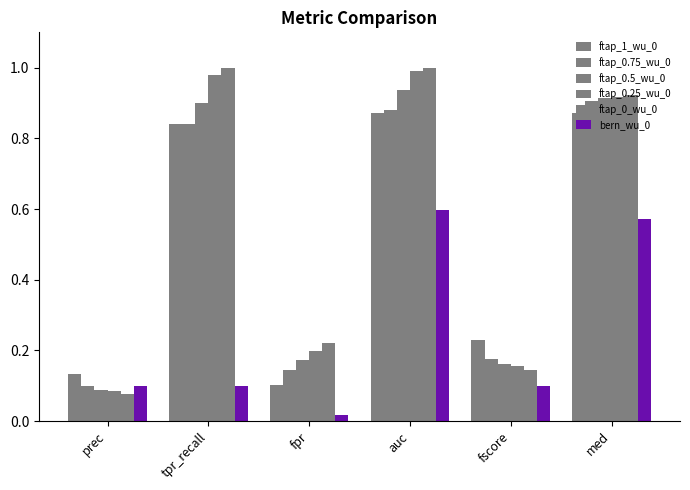

What value does the ftap_0_wu_0 series have at fscore?

0.1